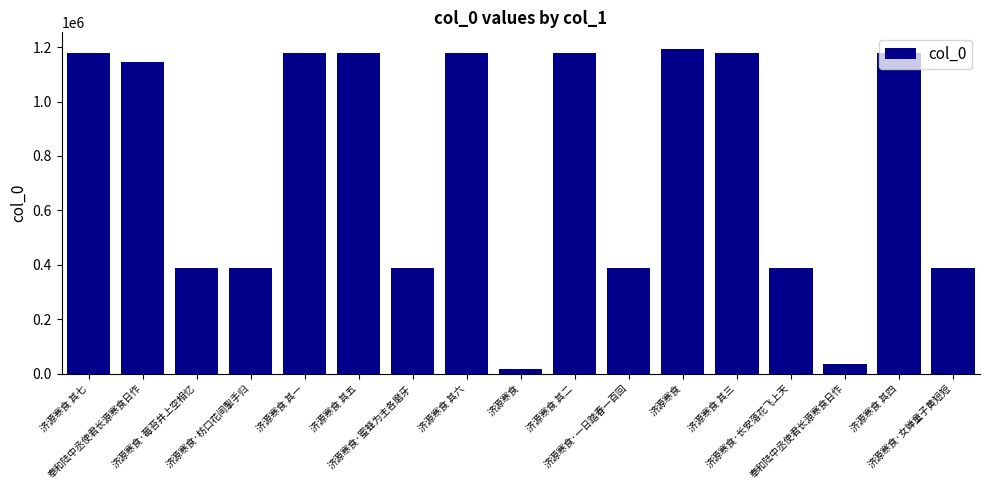

How many distinct data groups are displayed?

1